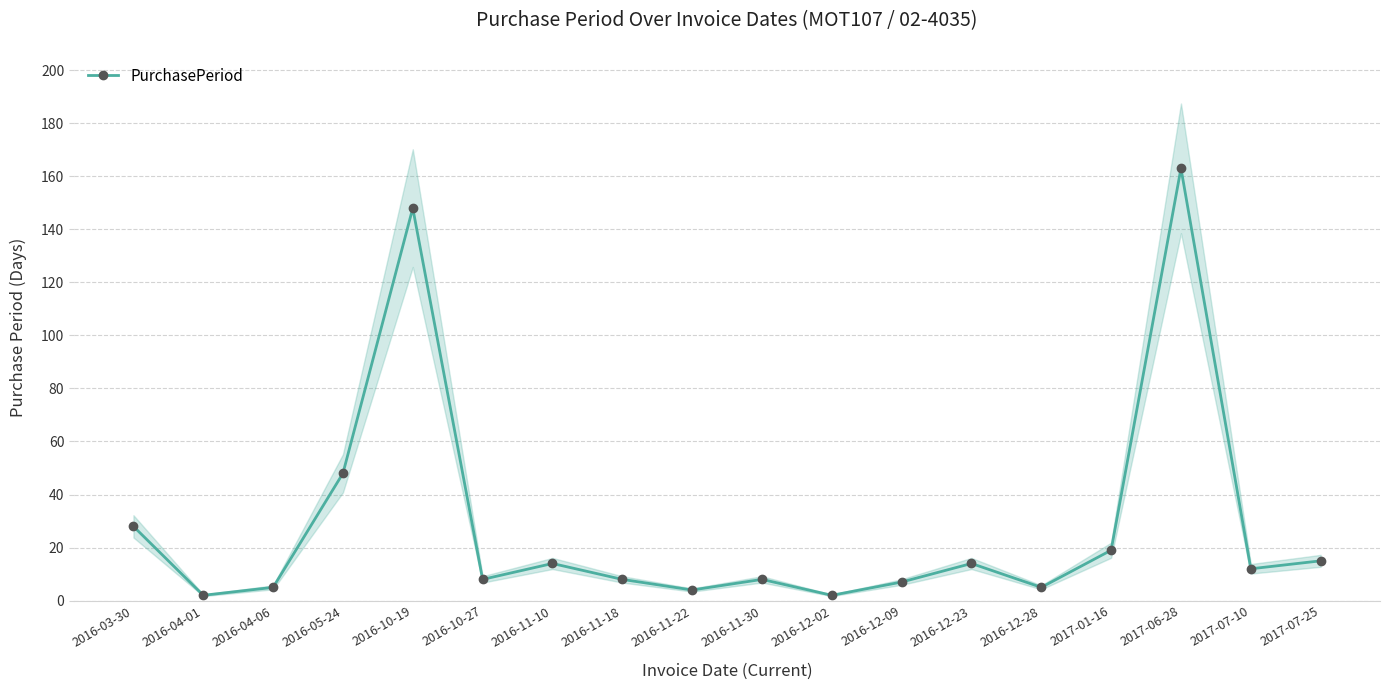

Which category has the lowest value across all series?

2016-04-01